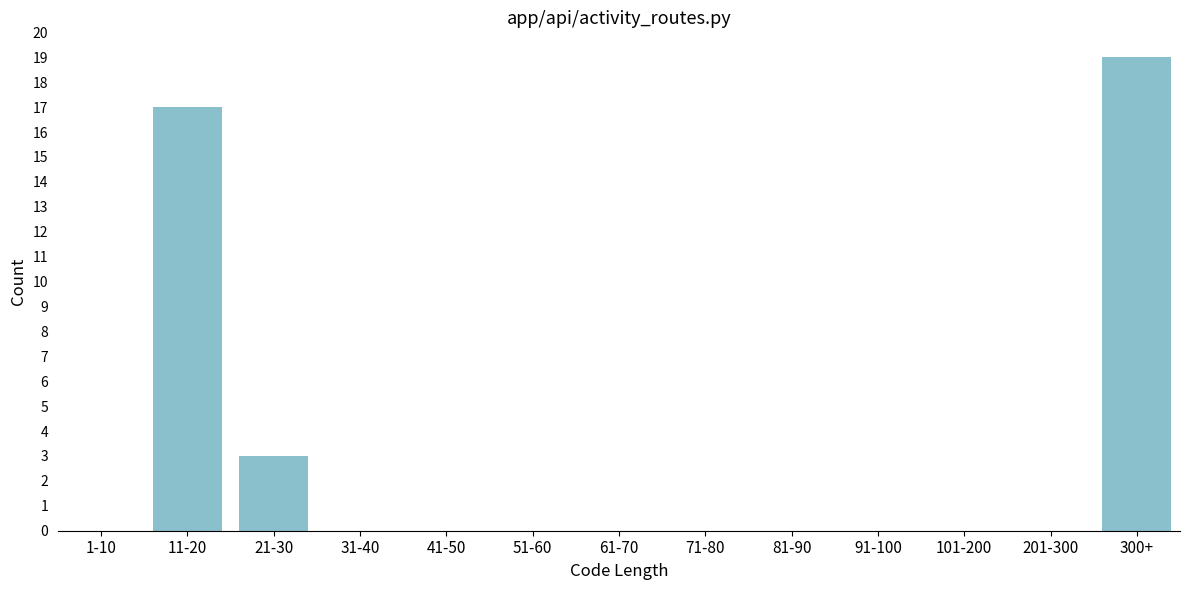

Reading right to left, extract all data points from this chart.

300+=19	201-300=0	101-200=0	91-100=0	81-90=0	71-80=0	61-70=0	51-60=0	41-50=0	31-40=0	21-30=3	11-20=17	1-10=0